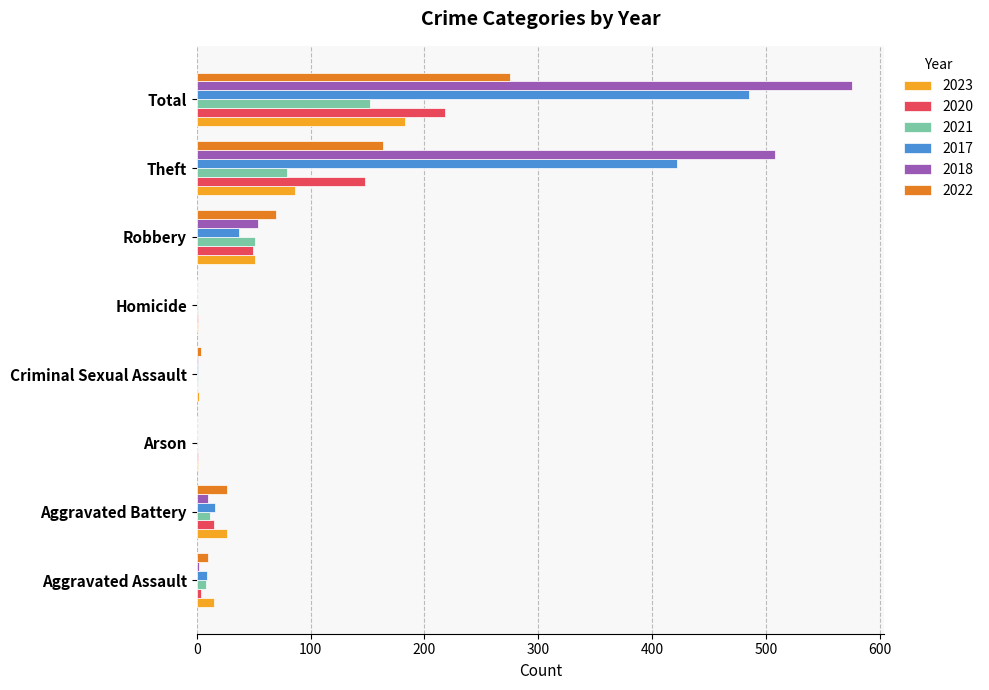

What is the sum of all 2018 values?

1150